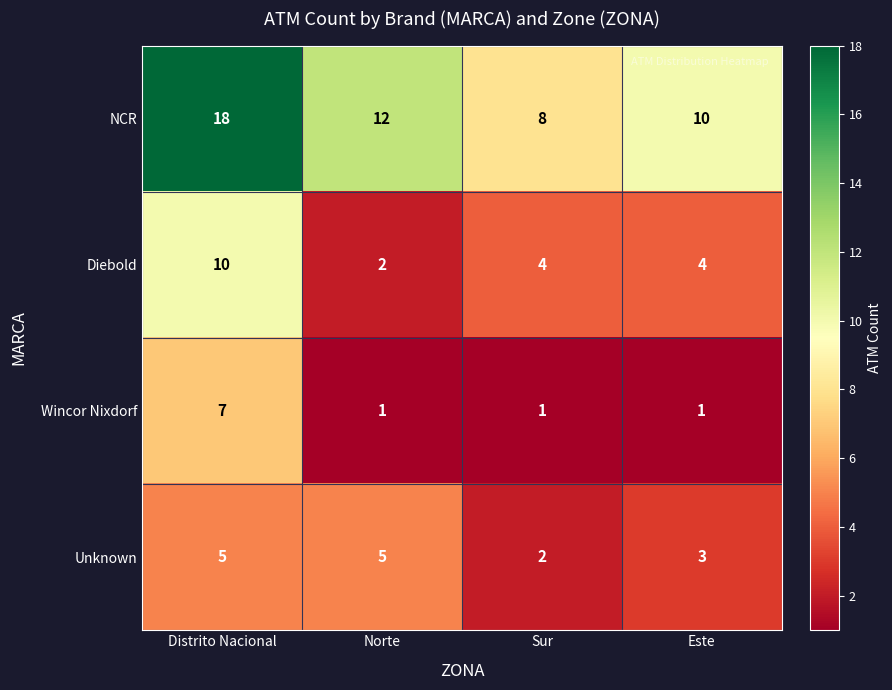

Where does the NCR series first go above 12?

Distrito Nacional